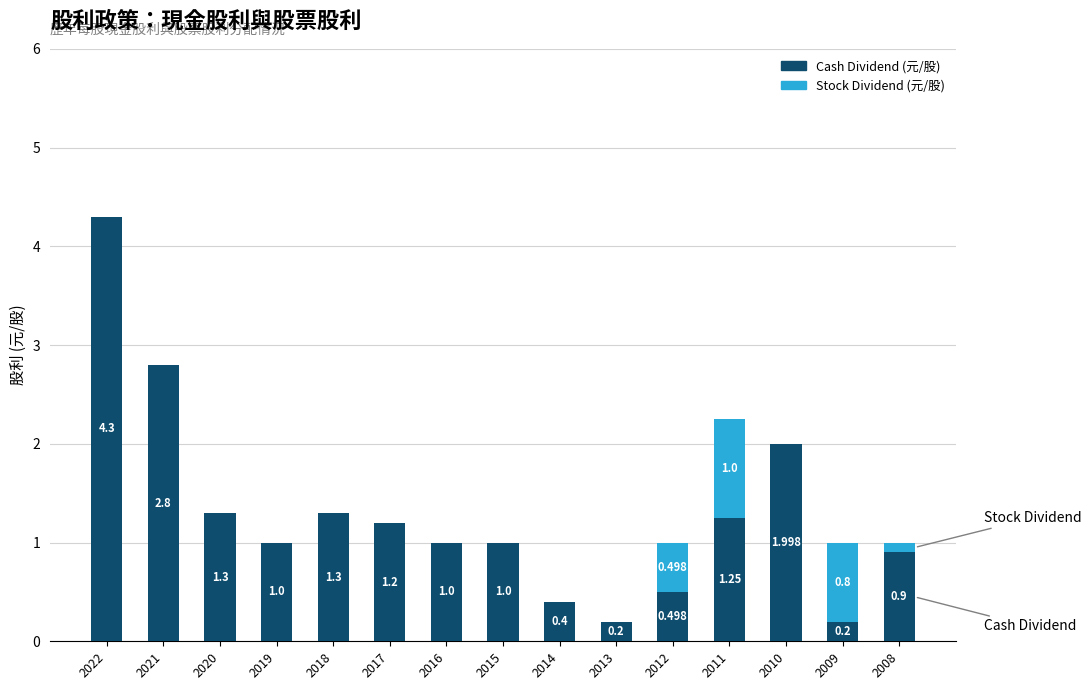

What is the difference between the second highest and second lowest values in the Stock Dividend (元/股) series?

0.8